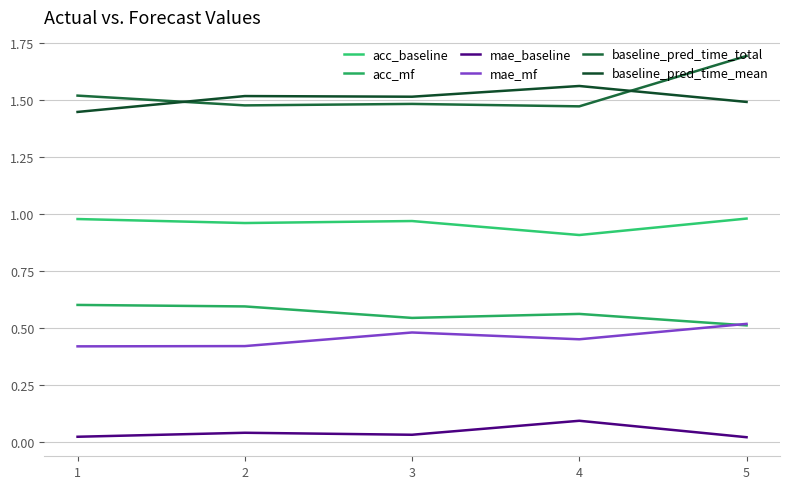

True or false: acc_mf has a value of 0.2 at 5.

False